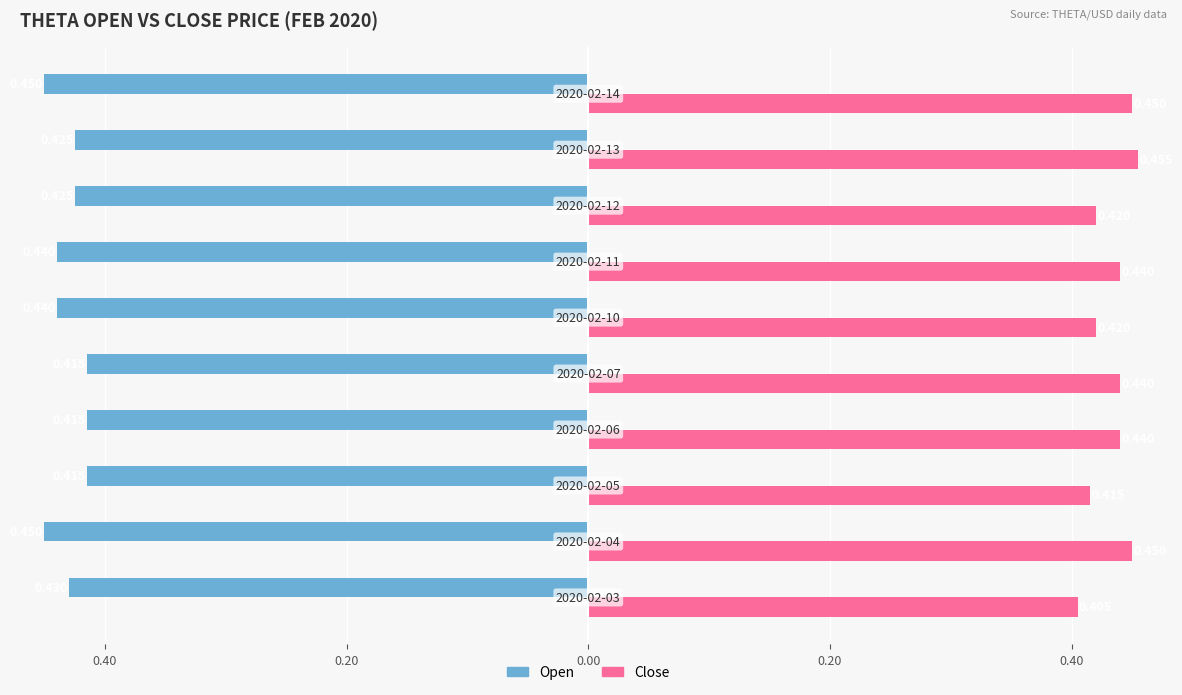

What is the minimum value shown in the chart?

-0.5